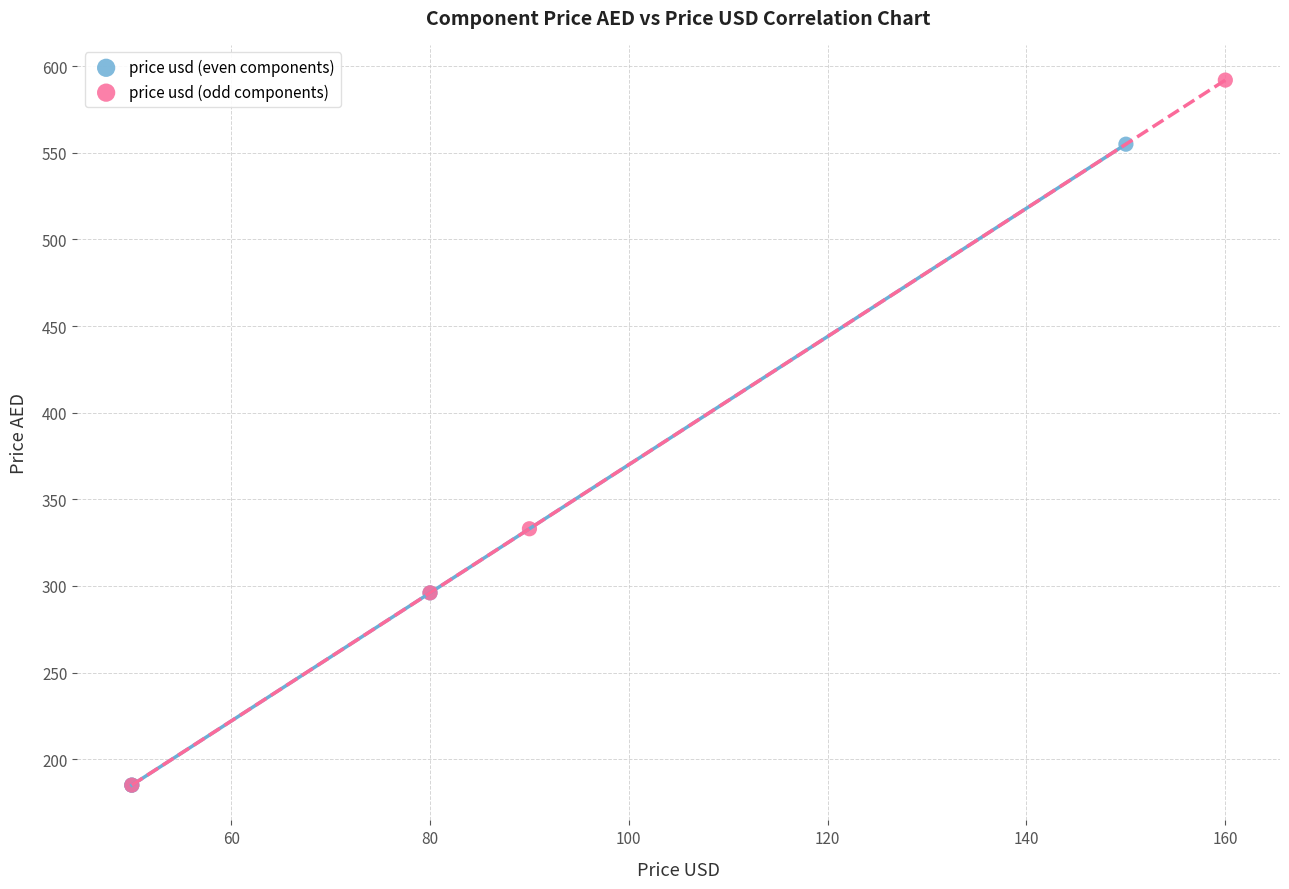

Which series reaches the maximum Y coordinate?

price usd (odd components)